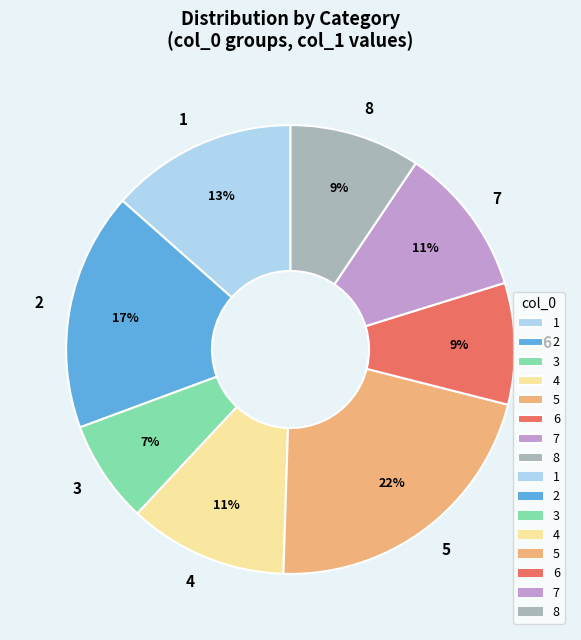

Is there a majority slice in this chart?

No